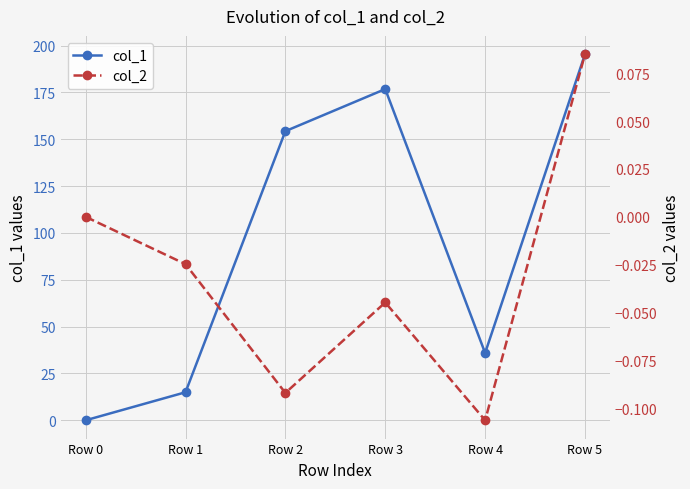

List the series in order of their peak value, lowest first.

col_2, col_1